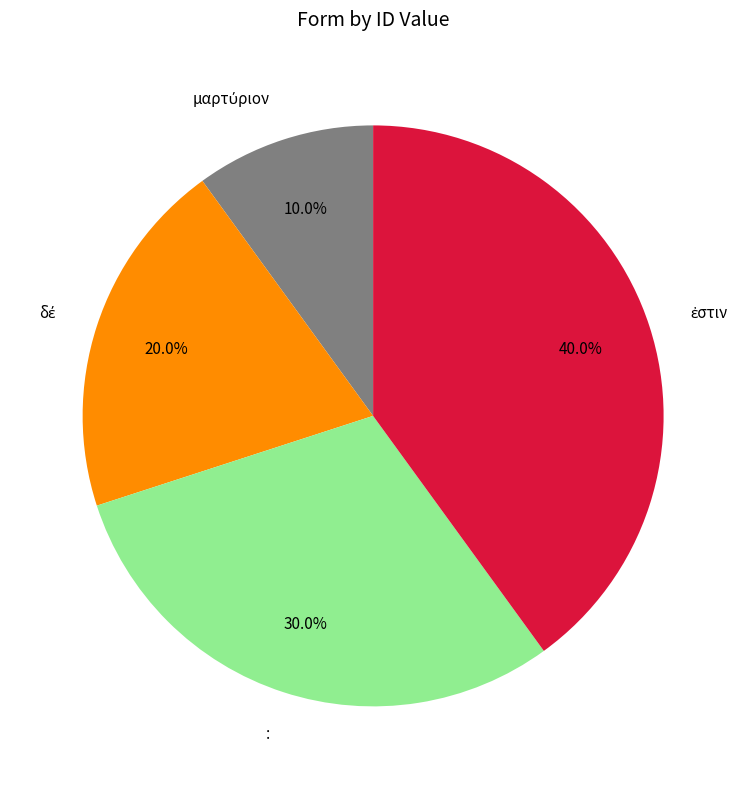

How many slices are in this pie chart?

4